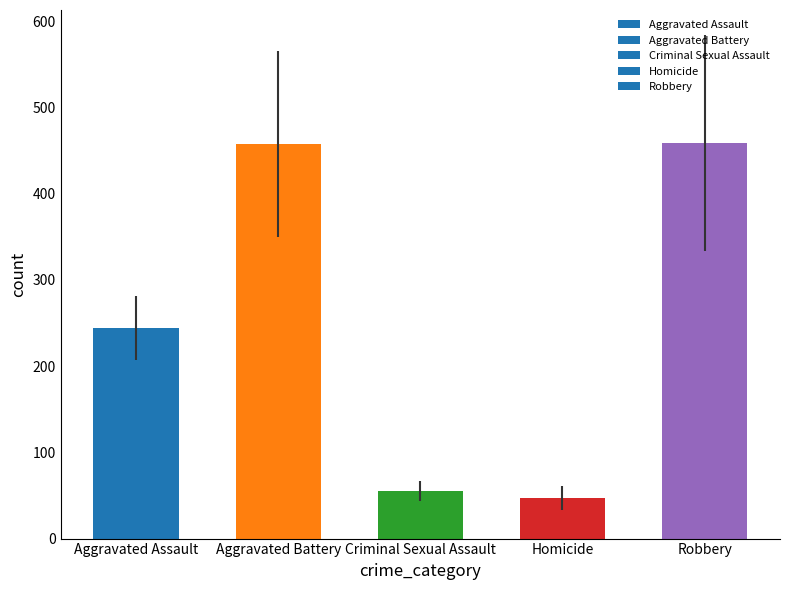

What is the minimum value shown in the chart?

47.0